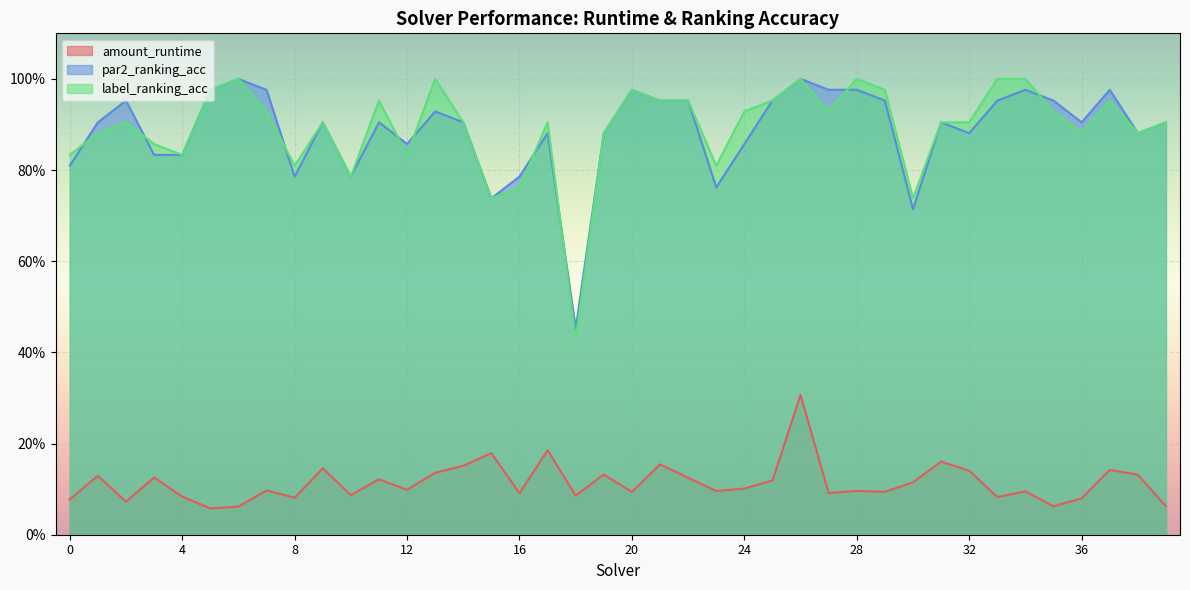

What is the sum of the par2_ranking_acc values at 24 and 28?

1.8